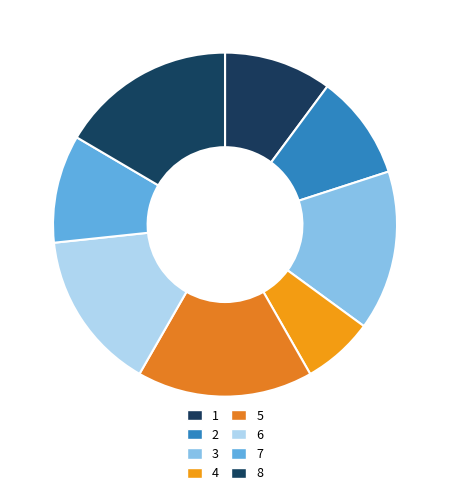

To the nearest percent, what portion does 7 represent?

10%